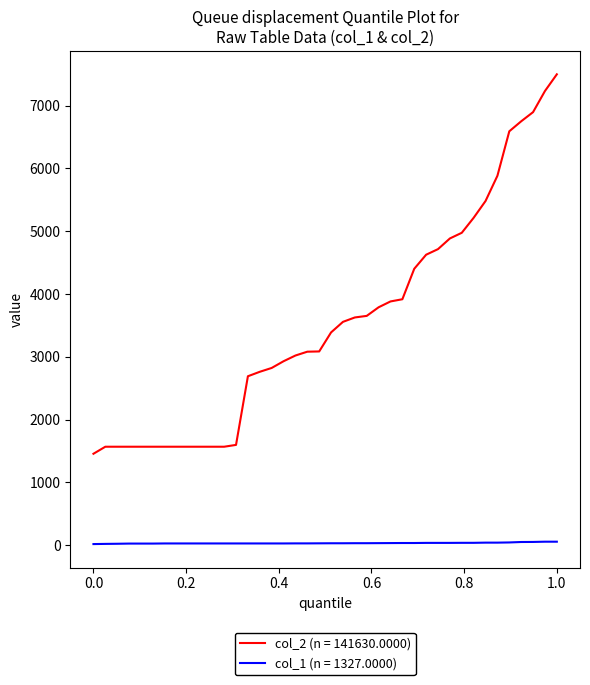

Which series has the largest total across all categories?

col_2 (n = 141630.0000)